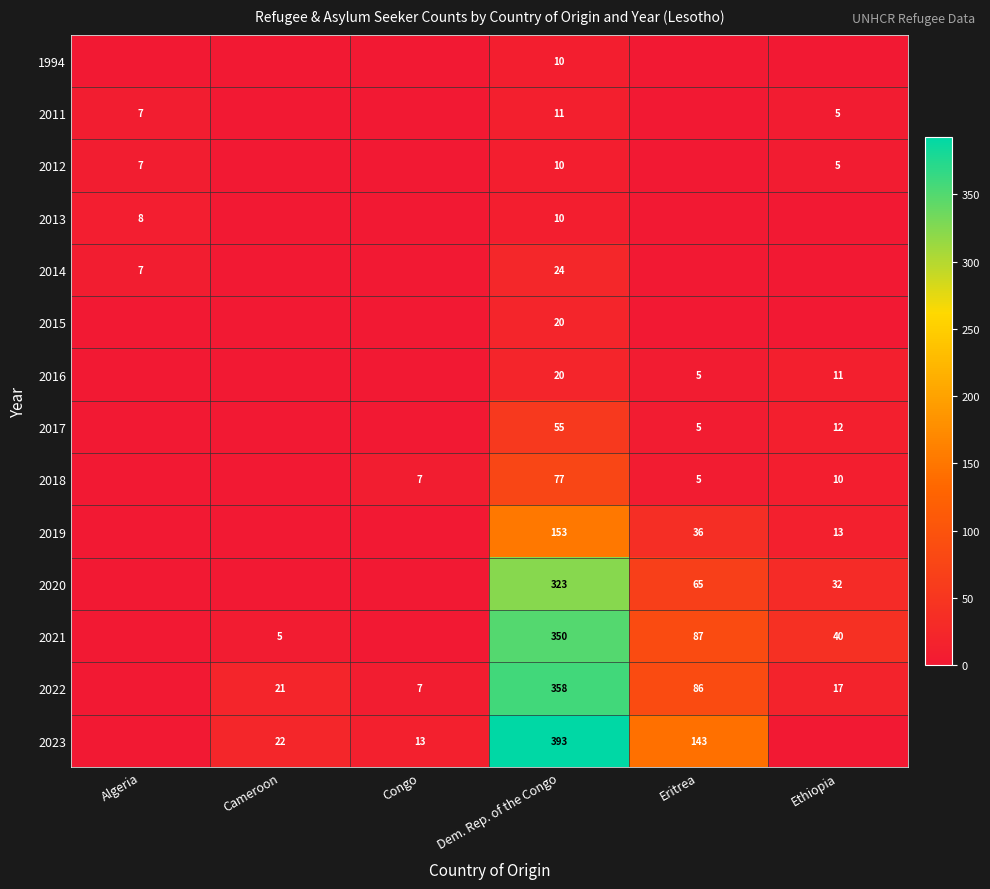

What is the difference between the highest and lowest values at Ethiopia?

40